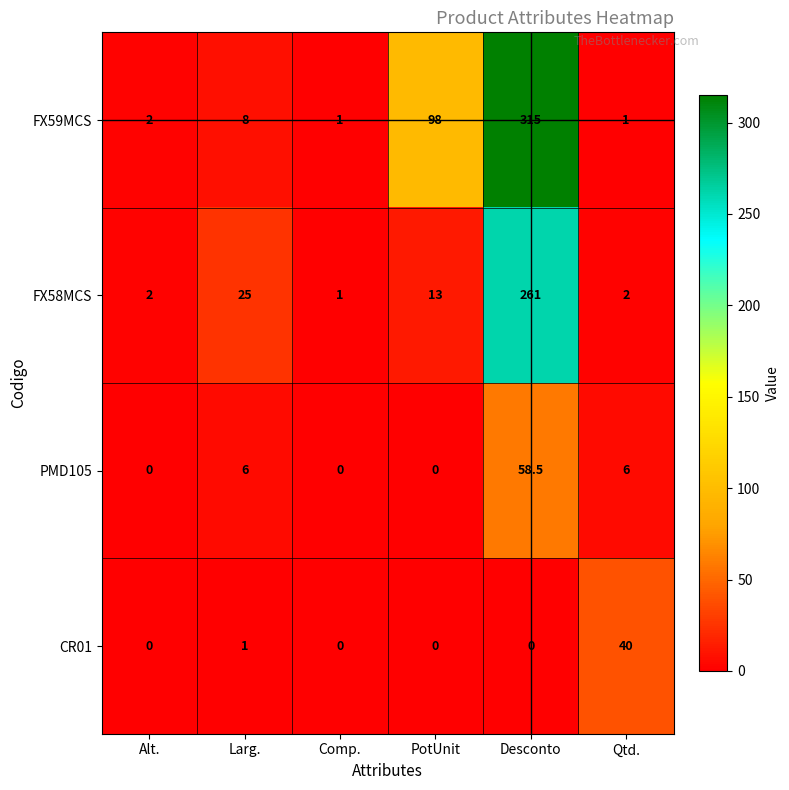

What is the difference between the CR01 values at Comp. and Qtd.?

40.0